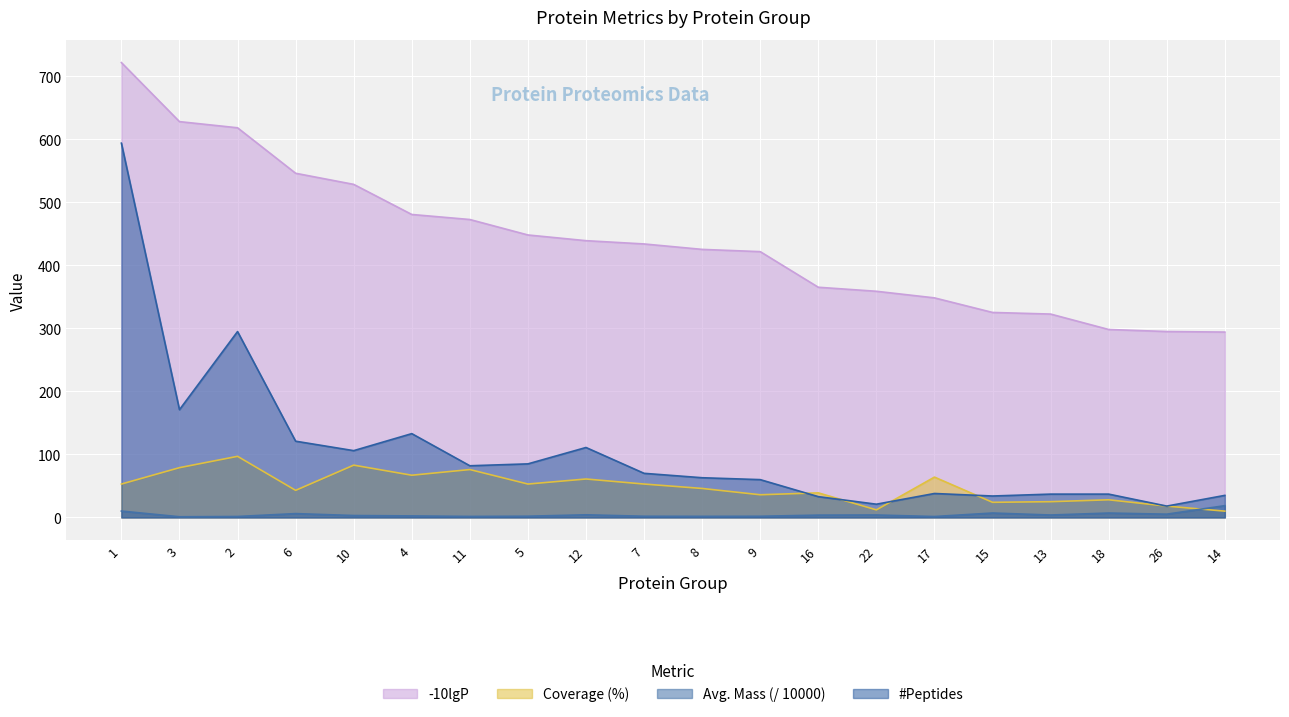

Which has a higher value, 17 or 11?

11